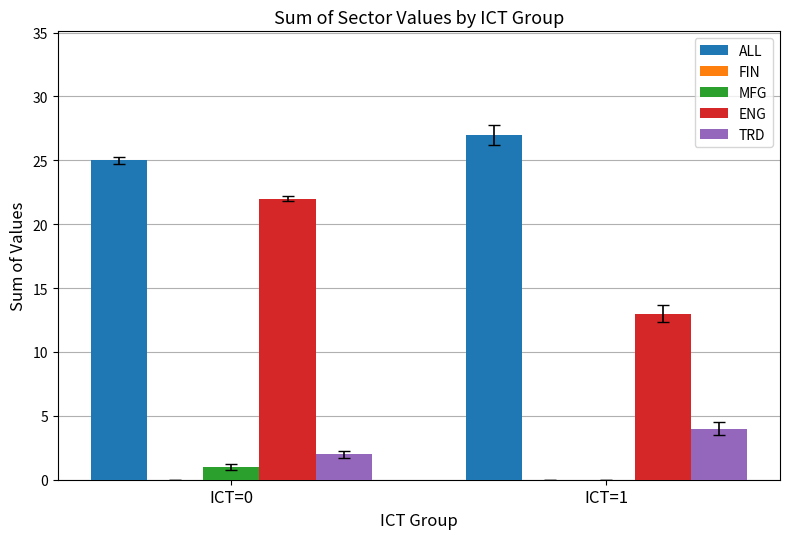

At which category is the sum across all series the highest?

ICT=0